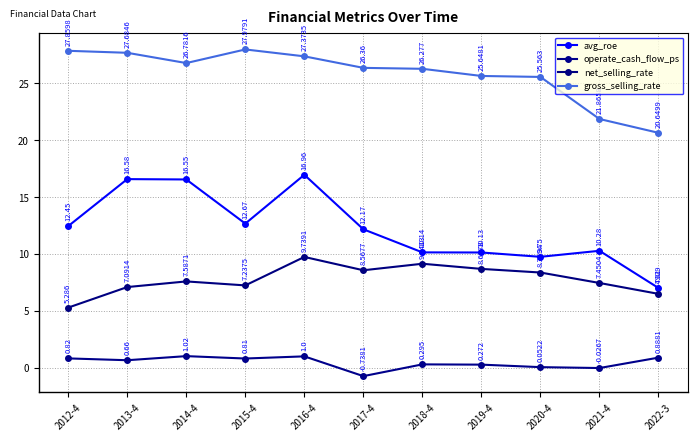

Which category has the highest value across all series?

2015-4